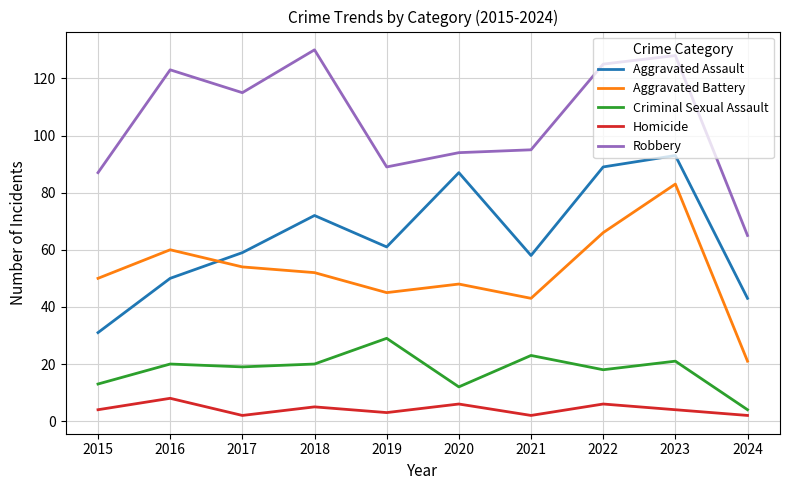

Is this an area chart (filled region under the line)?

No